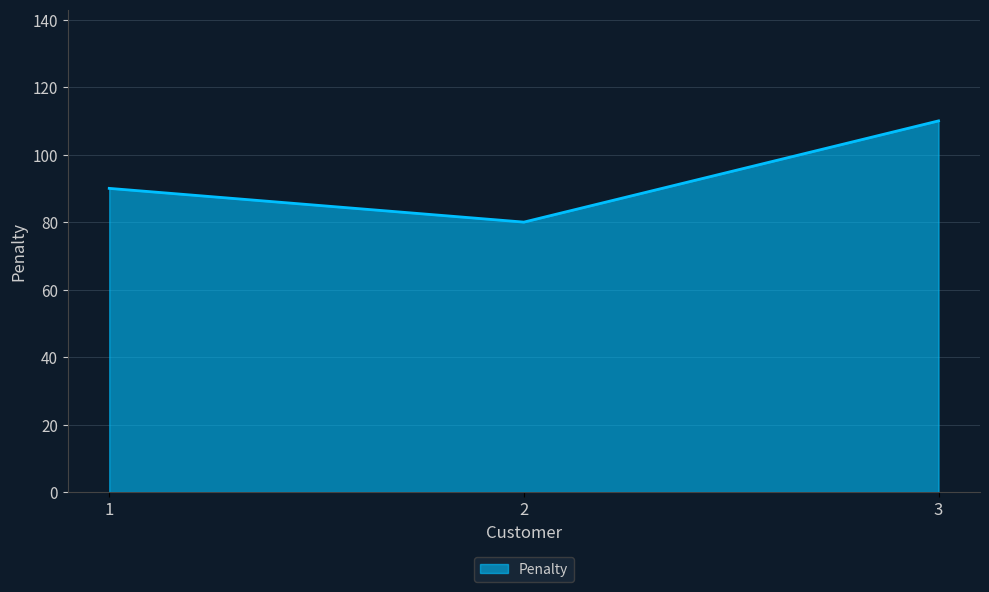

What is the difference between the values at 3 and 2?

30